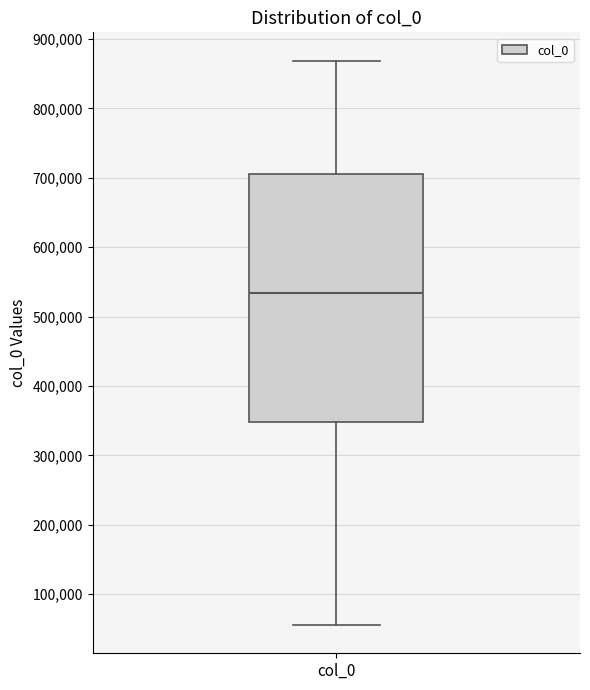

Where does the upper whisker of the box for col_0 end on the y-axis? The values are not printed on the chart, so give them approximately, as read against the axis.

870000